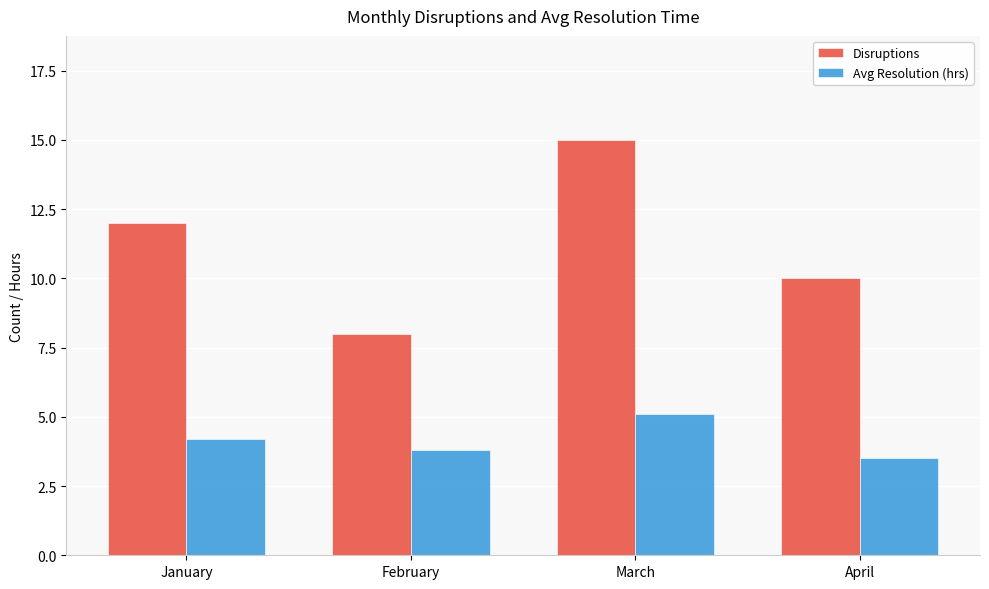

What is the difference between the Disruptions values at March and January?

3.0